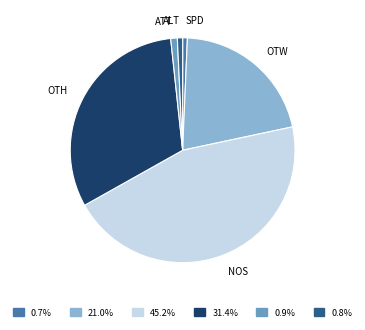

Which has a higher value, ALT or OTW?

OTW